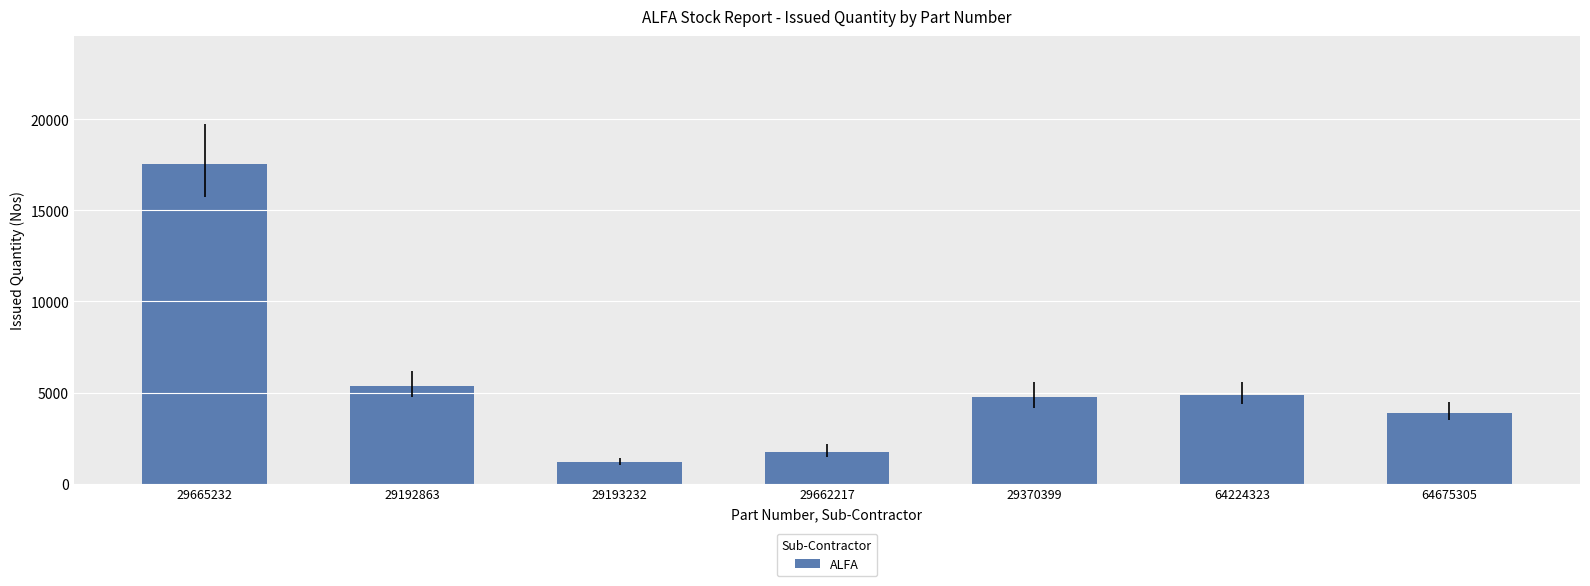

What is the smallest value displayed?

1196